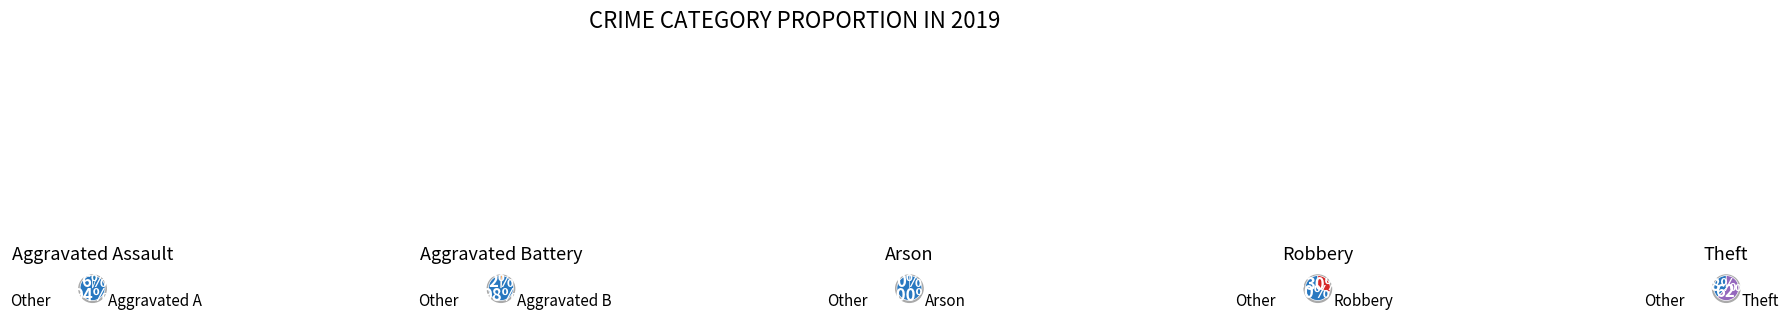

Combined, do Aggravated Battery and Arson account for over 50%?

No